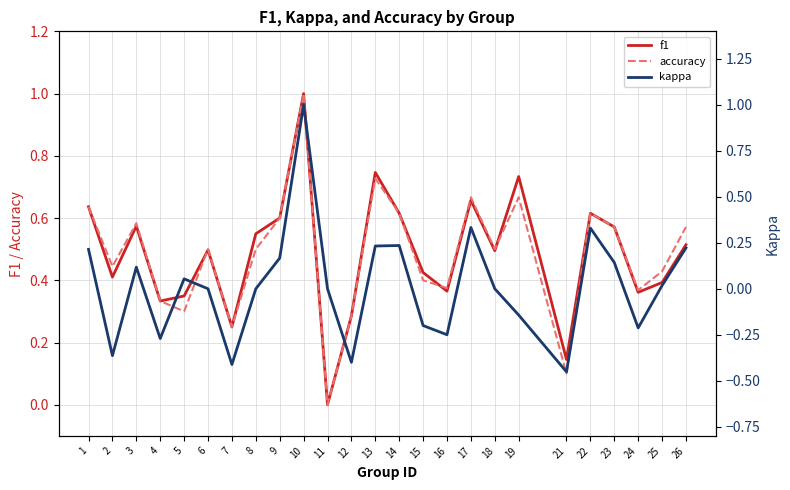

Which has a higher value, 21 or 3?

3